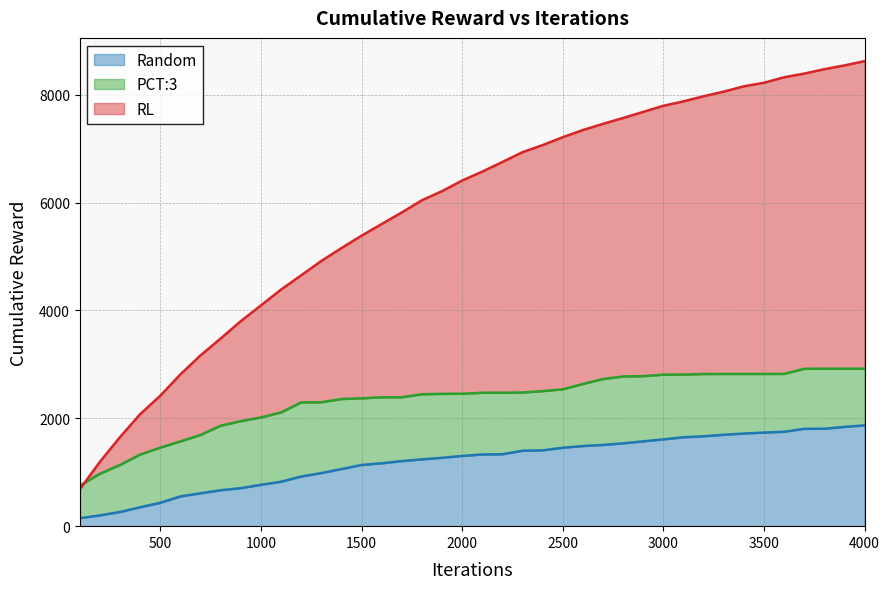

At which category is the sum across all series the highest?

4000